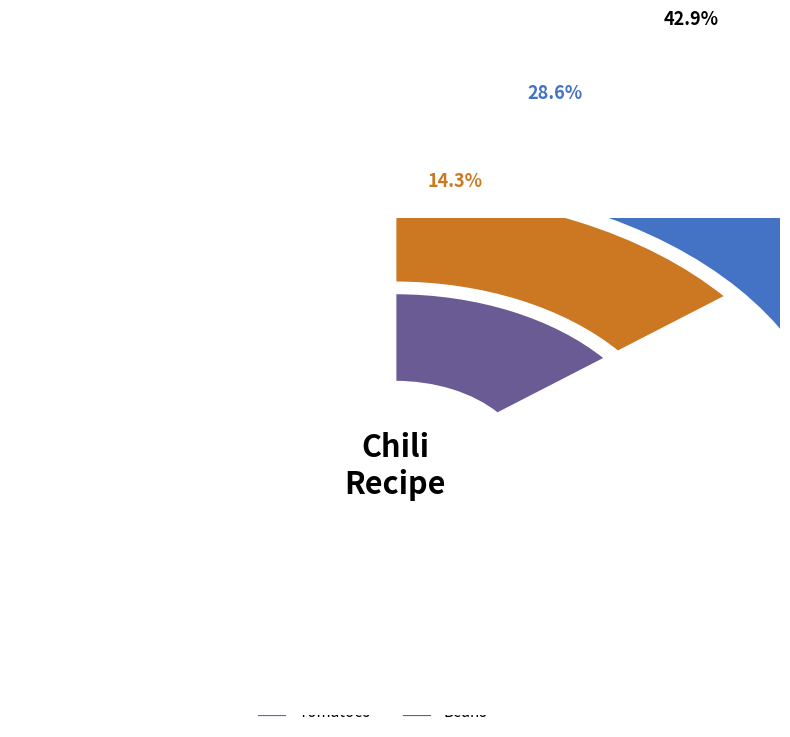

Rank the categories by value from highest to lowest.

Meat, Tomatoes, Chili Powder, Beans